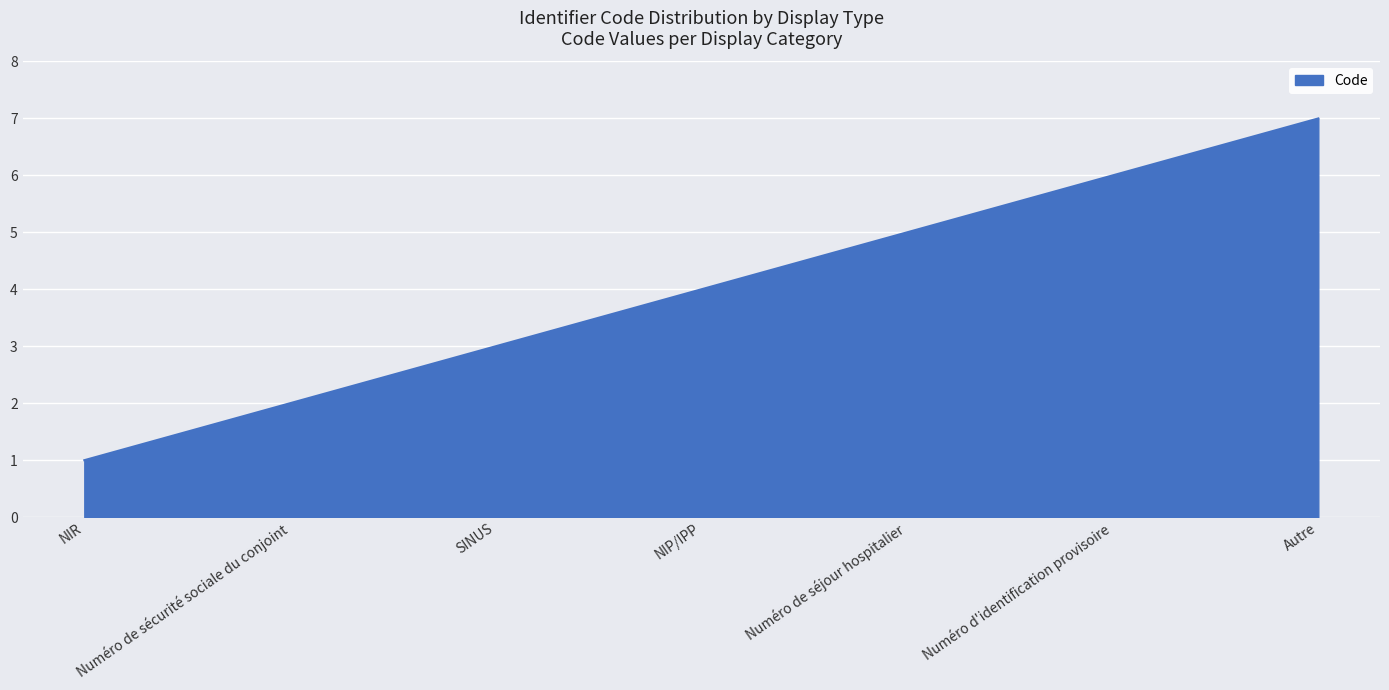

What position from the right is Numéro d'identification provisoire?

2